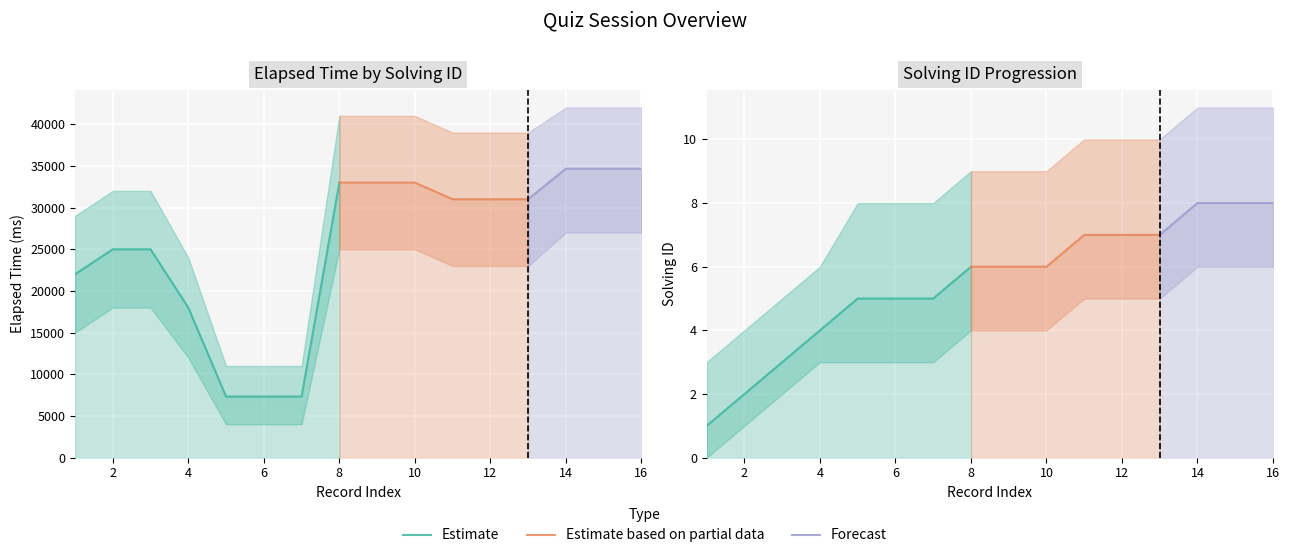

Reading right to left, transcribe all the data shown in this chart.

elapsed_time: 34666	34666	34666	31000	31000	31000	33000	33000	33000	7333	7333	7333	18000	25000	25000	22000
elapsed_lower: 27000	27000	27000	23000	23000	23000	25000	25000	25000	4000	4000	4000	12000	18000	18000	15000
elapsed_upper: 42000	42000	42000	39000	39000	39000	41000	41000	41000	11000	11000	11000	24000	32000	32000	29000
solving_id: 8	8	8	7	7	7	6	6	6	5	5	5	4	3	2	1
solving_lower: 6	6	6	5	5	5	4	4	4	3	3	3	3	2	1	0
solving_upper: 11	11	11	10	10	10	9	9	9	8	8	8	6	5	4	3